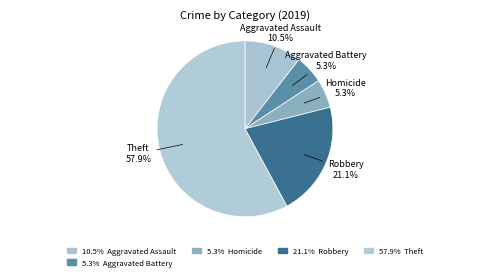

Count the number of slices in the pie.

5